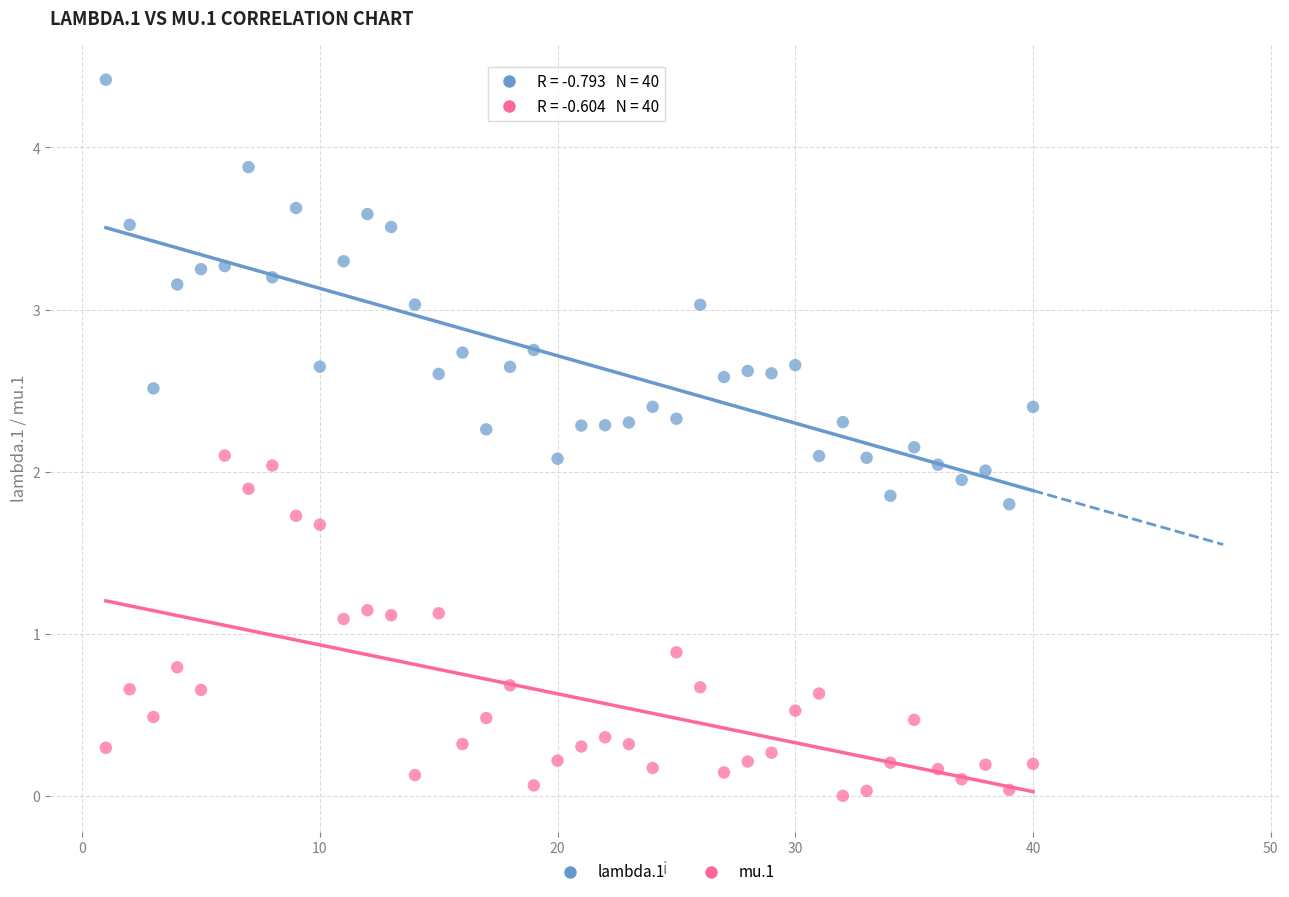

Across all data points, what is the range of Y values (max minus min)?

4.4